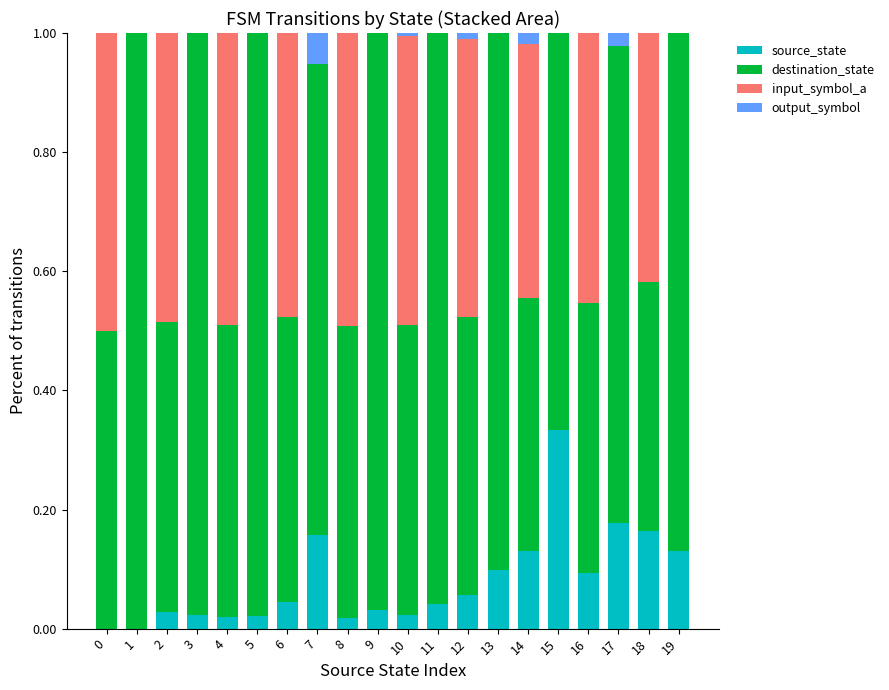

Which category has the highest value in the source_state series?

15